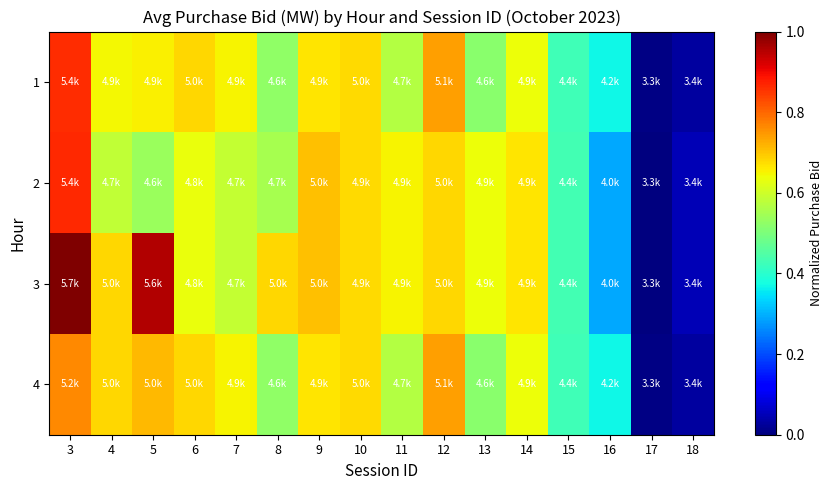

Reading right to left, what are all the values shown in this chart?

1: 18=0.0	17=0.0	16=0.4	15=0.4	14=0.6	13=0.5	12=0.7	11=0.6	10=0.7	9=0.7	8=0.5	7=0.7	6=0.7	5=0.7	4=0.6	3=0.9
2: 18=0.1	17=0.0	16=0.3	15=0.4	14=0.7	13=0.6	12=0.7	11=0.7	10=0.7	9=0.7	8=0.6	7=0.6	6=0.6	5=0.5	4=0.6	3=0.9
3: 18=0.1	17=0.0	16=0.3	15=0.4	14=0.7	13=0.6	12=0.7	11=0.7	10=0.7	9=0.7	8=0.7	7=0.6	6=0.6	5=1.0	4=0.7	3=1.0
4: 18=0.0	17=0.0	16=0.4	15=0.4	14=0.6	13=0.5	12=0.7	11=0.6	10=0.7	9=0.7	8=0.5	7=0.7	6=0.7	5=0.7	4=0.7	3=0.8